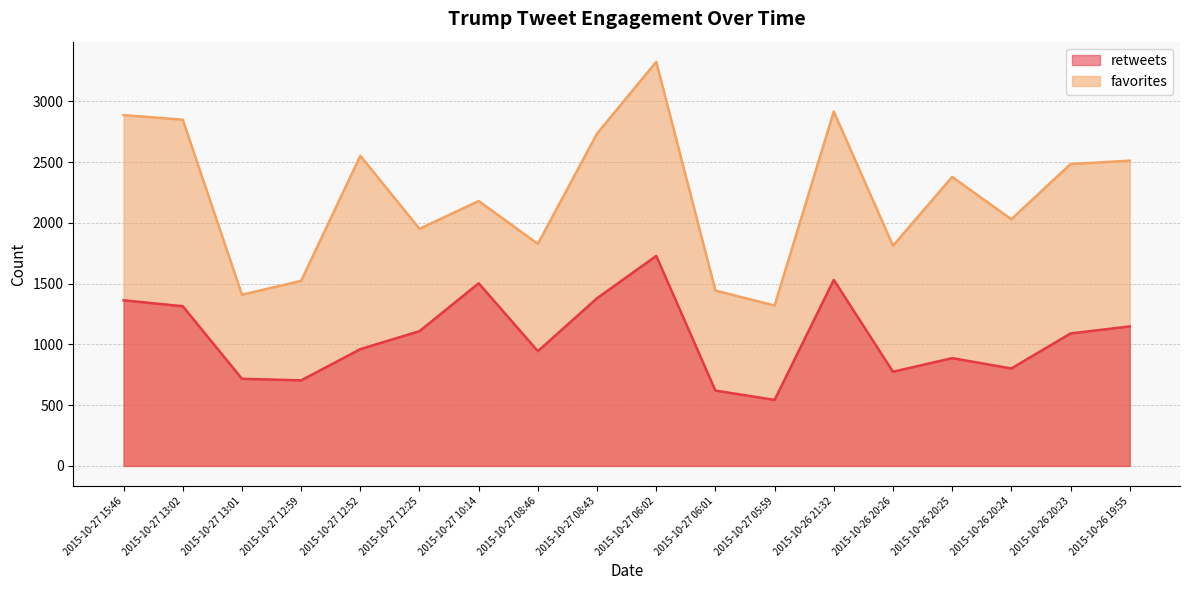

Which series has the largest range (max minus min)?

favorites